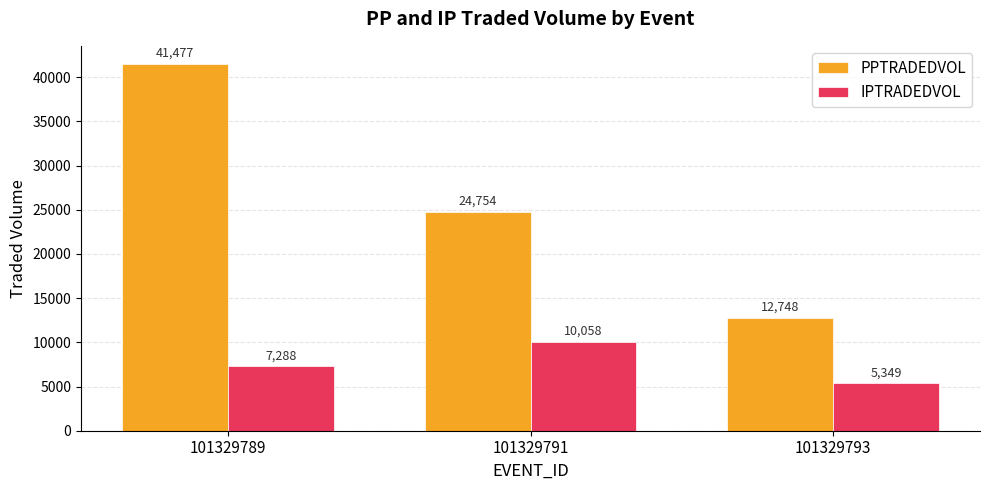

How many data points in IPTRADEDVOL are above 7287?

2